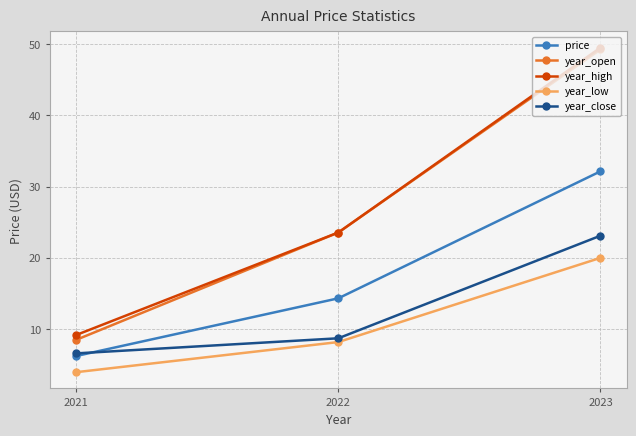

Which category has the highest value across all series?

2023